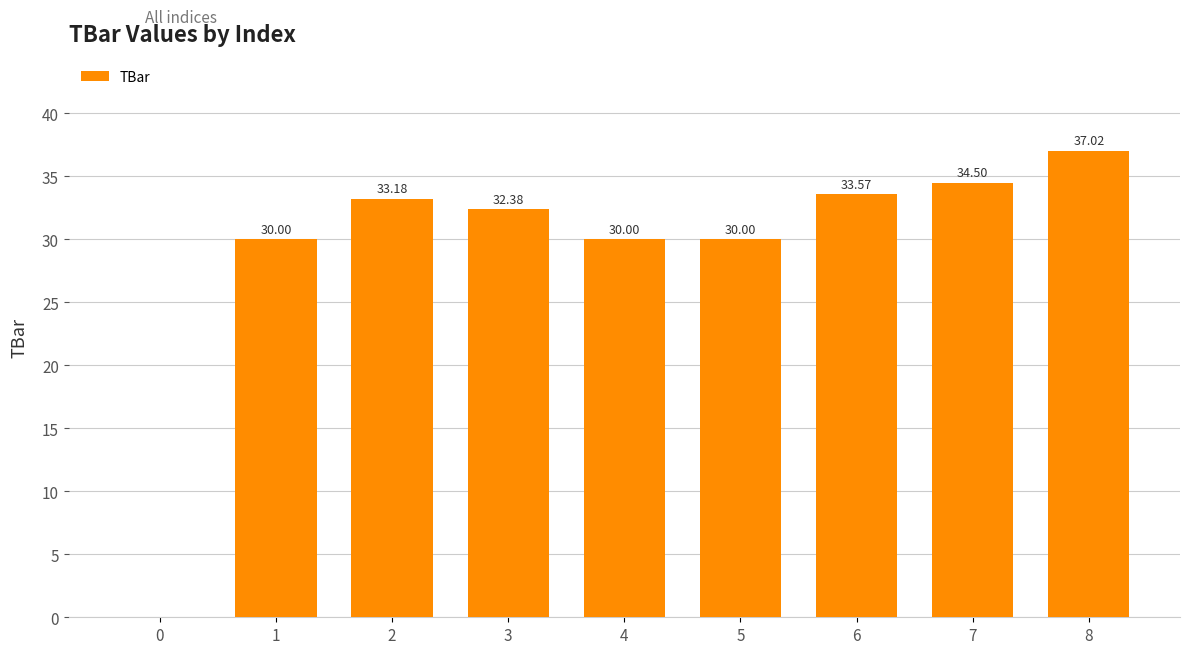

The chart shows a value of 8.6 at 8. True or false?

False